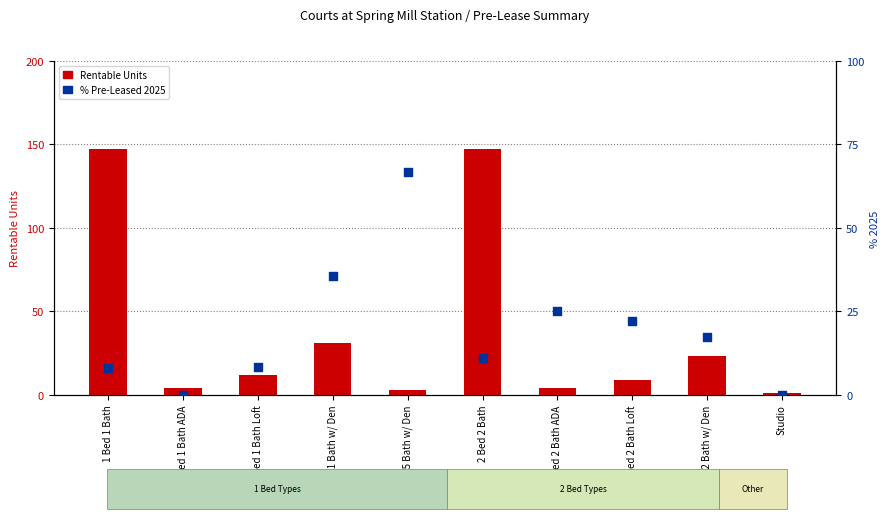

Is the value of Rentable Units at 2 Bed 2 Bath w/ Den greater than the value of % 2025 at 2 Bed 2 Bath w/ Den?

Yes